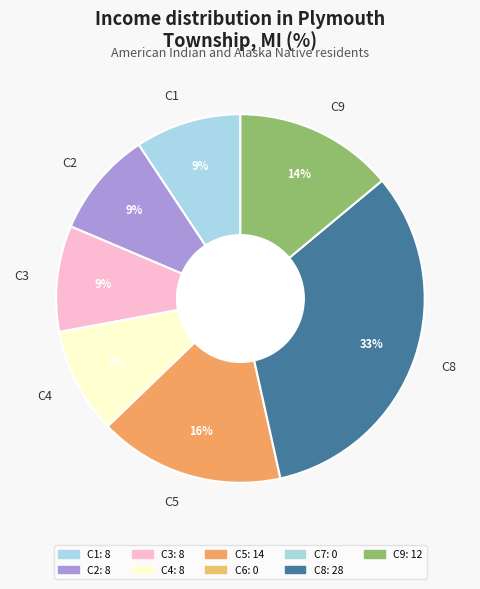

How many slices are in this pie chart?

7